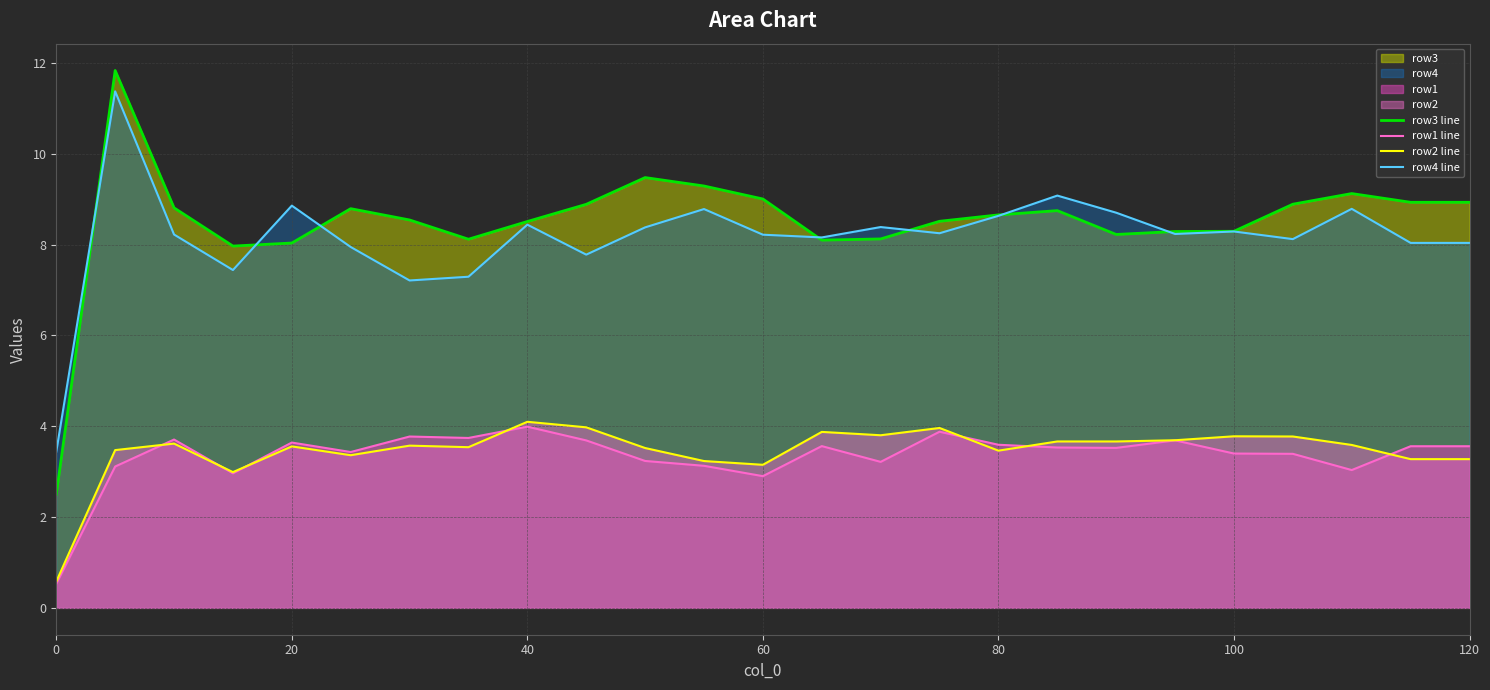

Between 0 and 20, which series saw the biggest shift?

row3 line